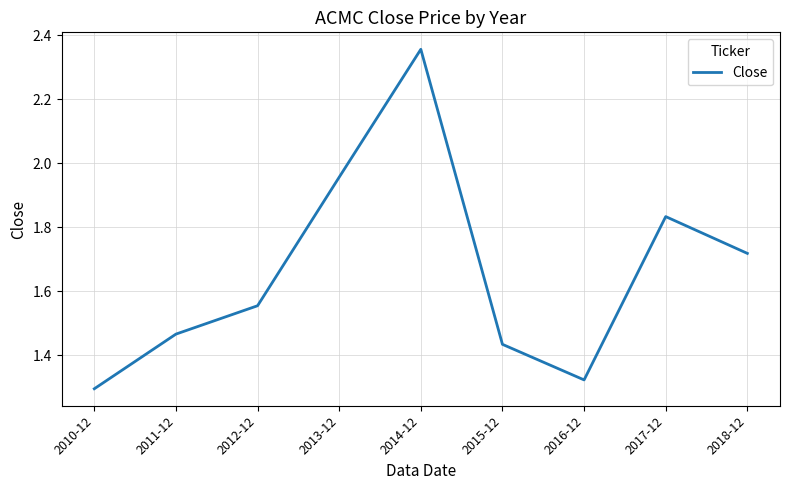

What position from the right is 2015-12?

4